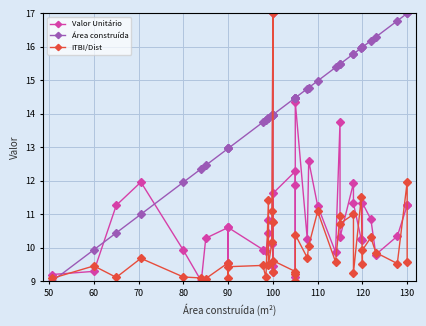

What is the difference between the second highest and second lowest values in the Área construída series?

7.1